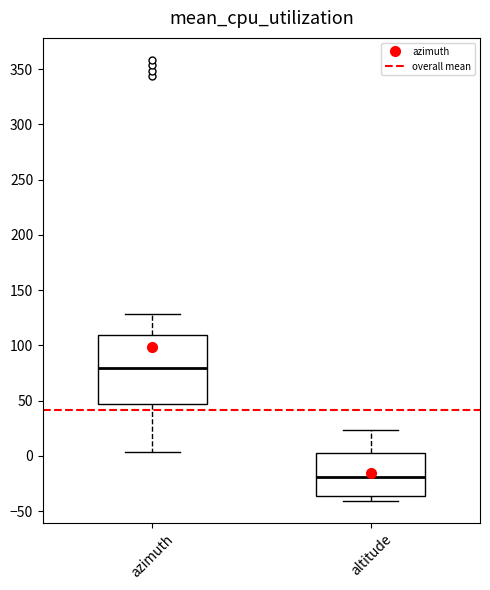

Which box's median line is the highest?

azimuth